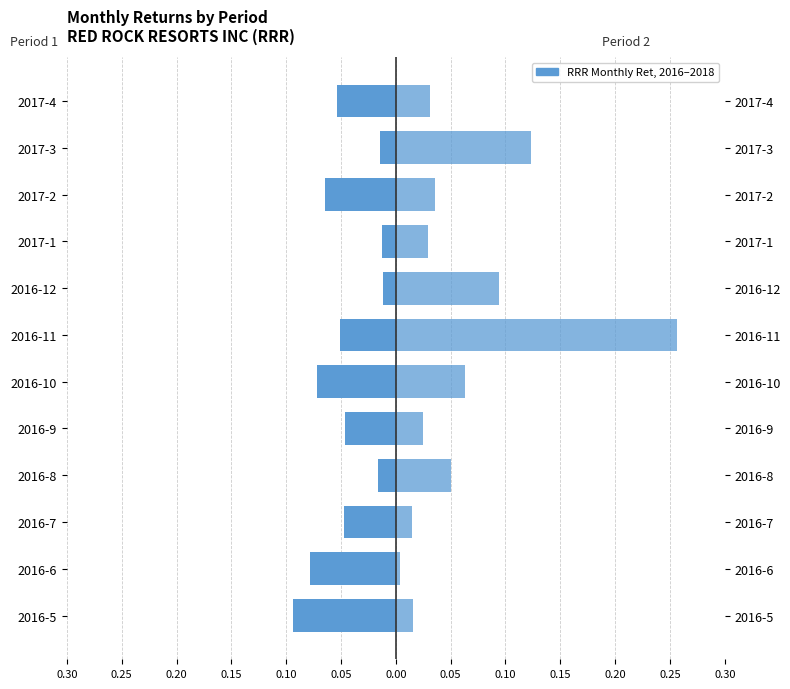

At how many categories does at least one series exceed 0?

12